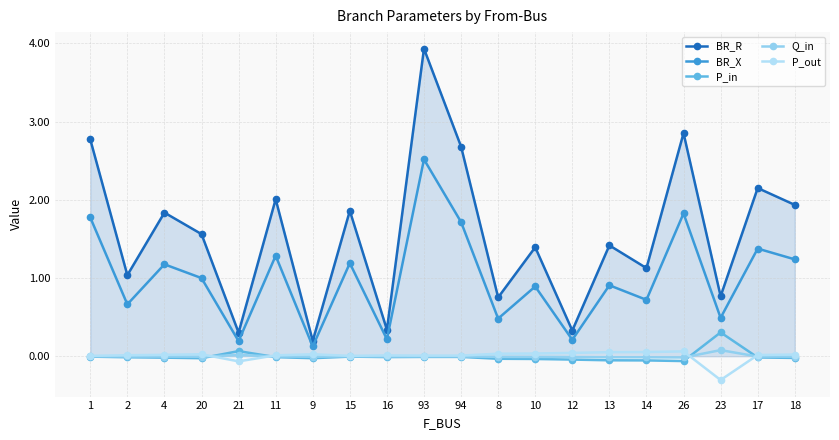

Reading left to right, transcribe all the data shown in this chart.

BR_R: 1=2.8	2=1.0	4=1.8	20=1.6	21=0.3	11=2.0	9=0.2	15=1.9	16=0.3	93=3.9	94=2.7	8=0.8	10=1.4	12=0.3	13=1.4	14=1.1	26=2.9	23=0.8	17=2.1	18=1.9
BR_X: 1=1.8	2=0.7	4=1.2	20=1.0	21=0.2	11=1.3	9=0.1	15=1.2	16=0.2	93=2.5	94=1.7	8=0.5	10=0.9	12=0.2	13=0.9	14=0.7	26=1.8	23=0.5	17=1.4	18=1.2
P_in: 1=-0.0	2=-0.0	4=-0.0	20=-0.0	21=0.1	11=-0.0	9=-0.0	15=-0.0	16=-0.0	93=-0.0	94=-0.0	8=-0.0	10=-0.0	12=-0.0	13=-0.1	14=-0.1	26=-0.1	23=0.3	17=-0.0	18=-0.0
Q_in: 1=-0.0	2=-0.0	4=-0.0	20=-0.0	21=0.0	11=-0.0	9=-0.0	15=-0.0	16=-0.0	93=-0.0	94=-0.0	8=-0.0	10=-0.0	12=-0.0	13=-0.0	14=-0.0	26=-0.0	23=0.1	17=-0.0	18=-0.0
P_out: 1=0.0	2=0.0	4=0.0	20=0.0	21=-0.1	11=0.0	9=0.0	15=0.0	16=0.0	93=0.0	94=0.0	8=0.0	10=0.0	12=0.0	13=0.1	14=0.1	26=0.1	23=-0.3	17=0.0	18=0.0